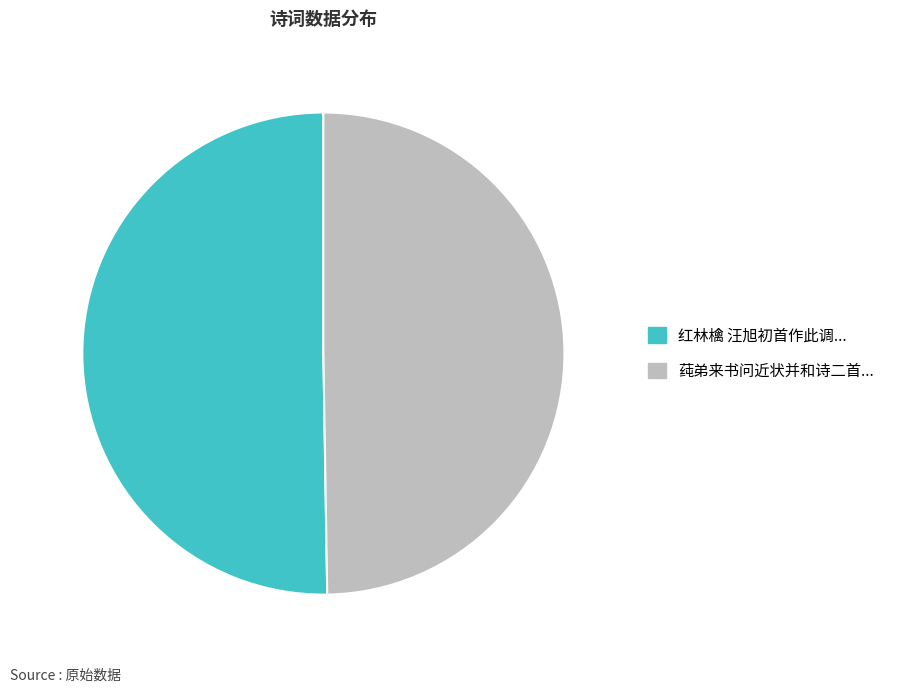

Does any single category account for the majority?

Yes